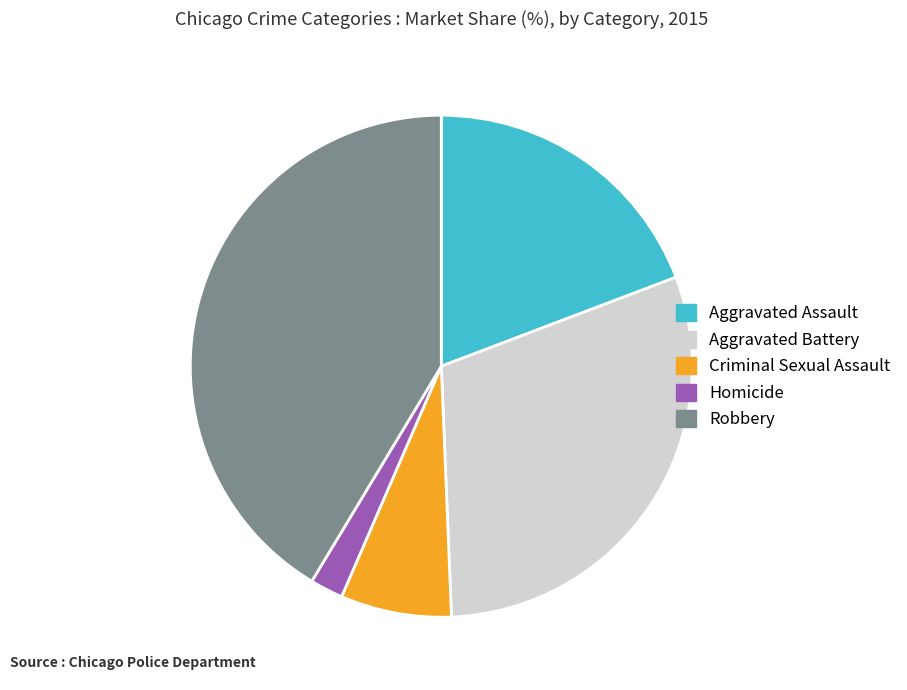

Does Aggravated Battery represent more than half of the total?

No